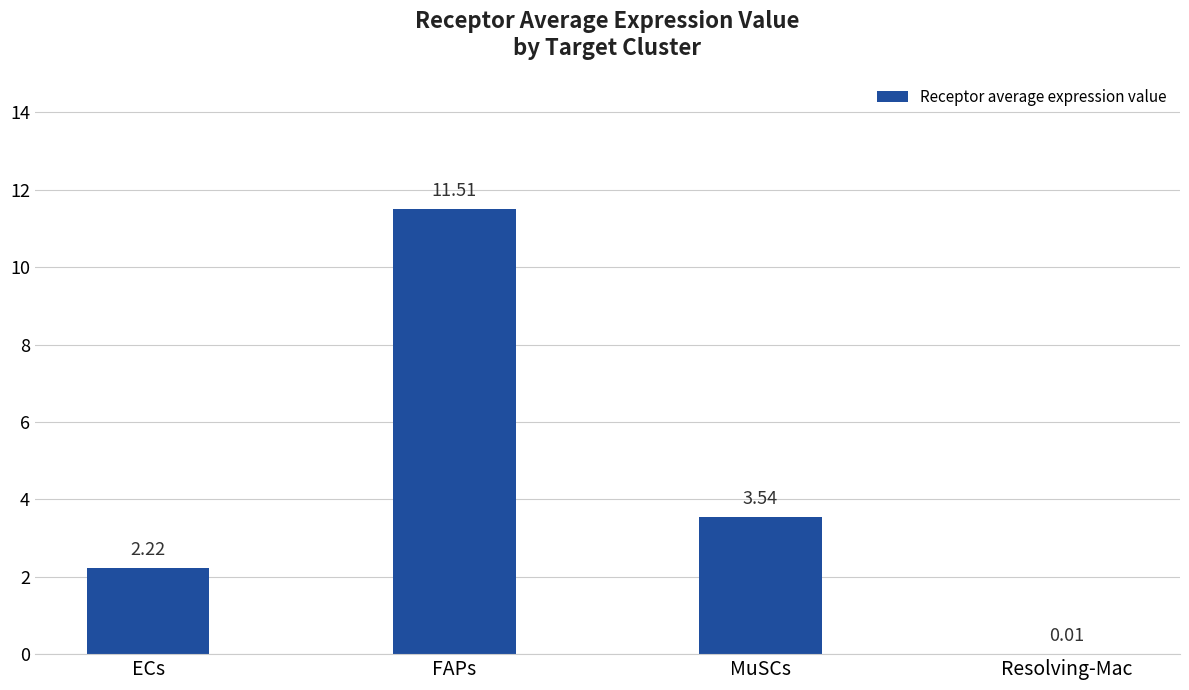

At which category does the chart reach its peak across all series?

FAPs